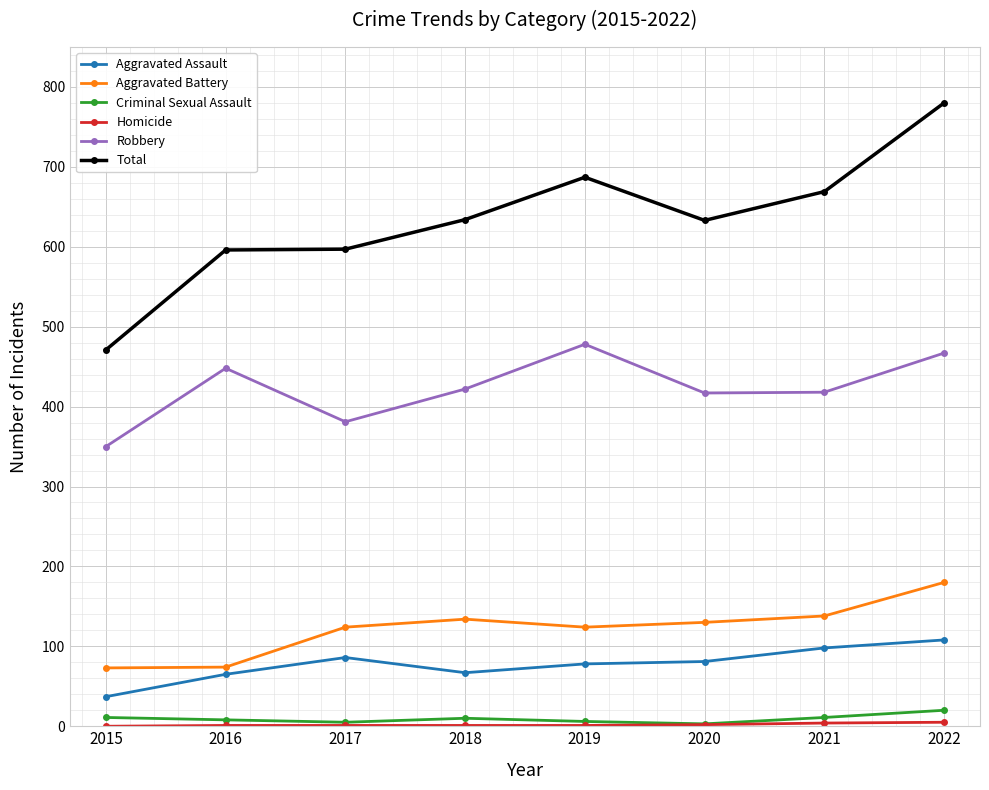

Which label corresponds to the largest value in the chart?

2022